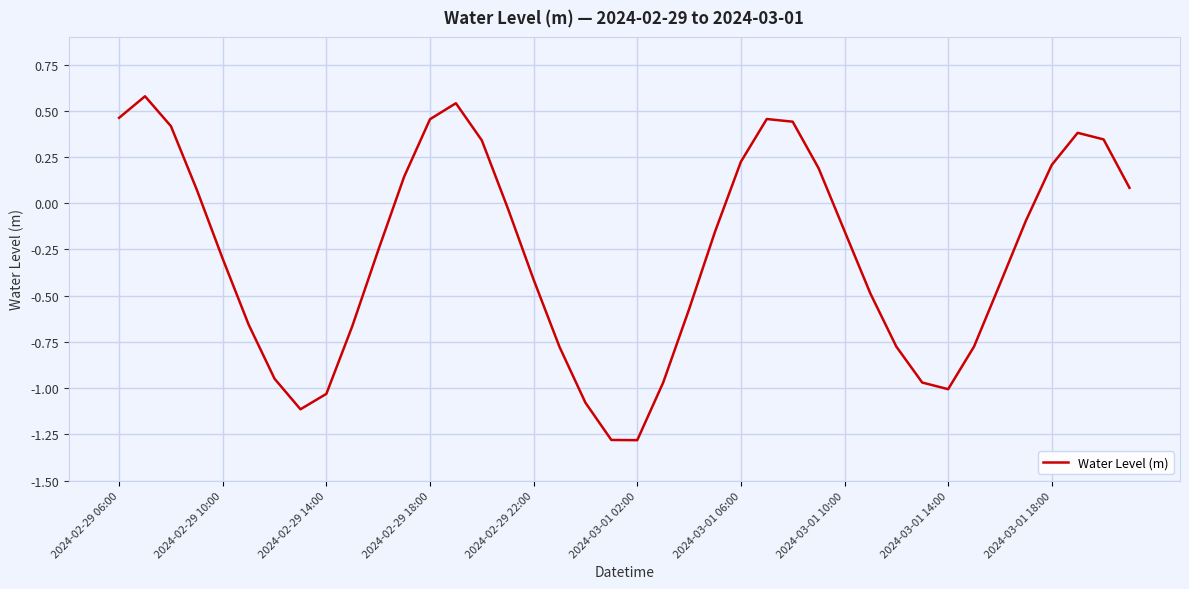

What is the difference between the maximum and minimum values?

1.9